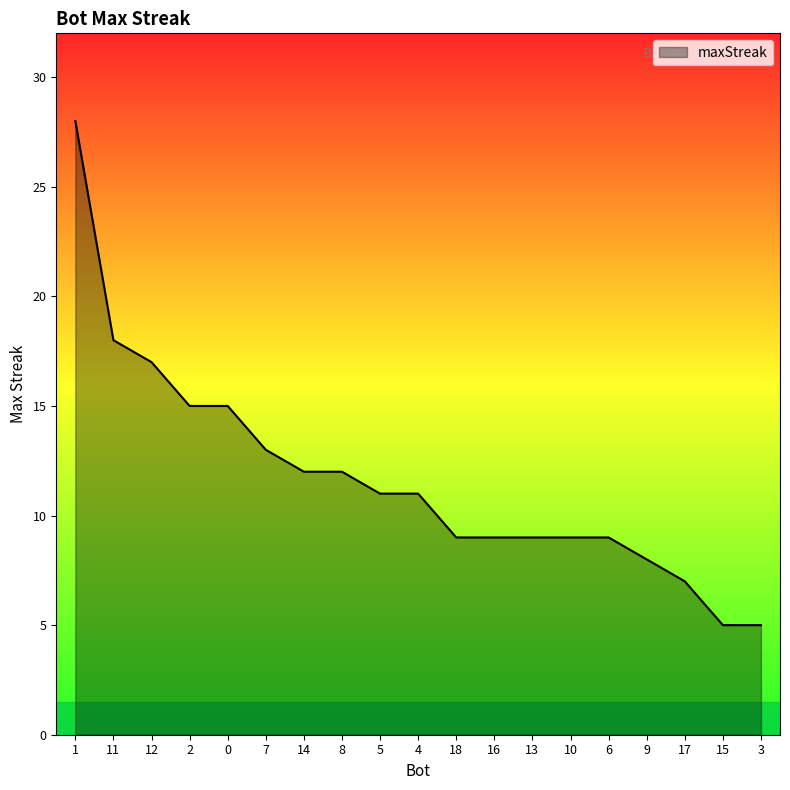

Reading left to right, what are all the values shown in this chart?

1=28	11=18	12=17	2=15	0=15	7=13	14=12	8=12	5=11	4=11	18=9	16=9	13=9	10=9	6=9	9=8	17=7	15=5	3=5